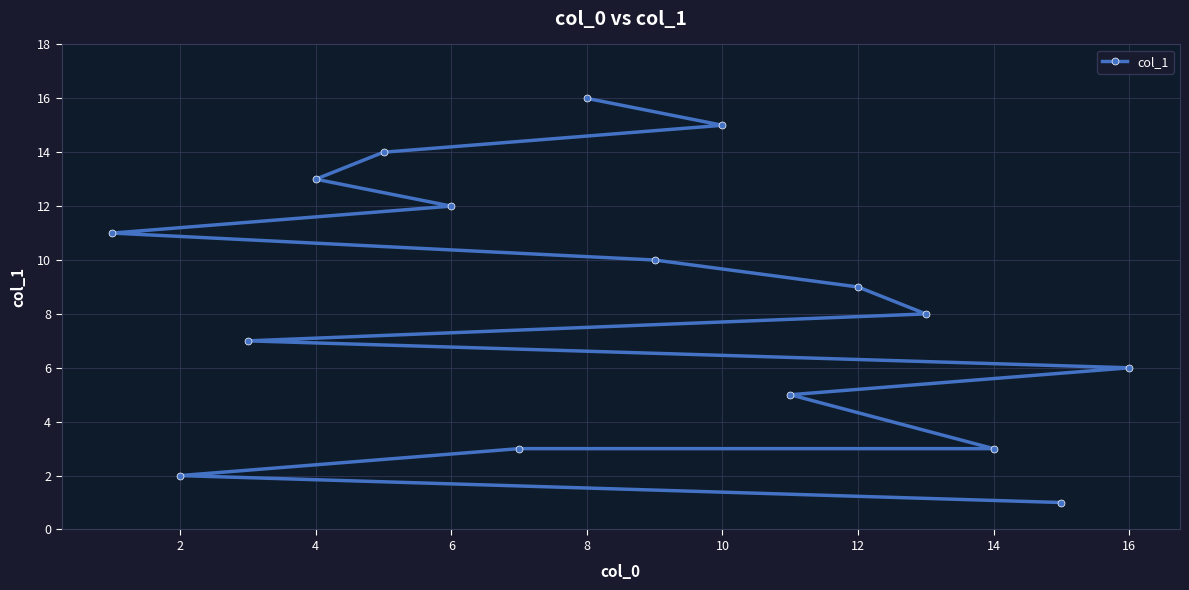

What is the difference between the maximum and minimum values?

15